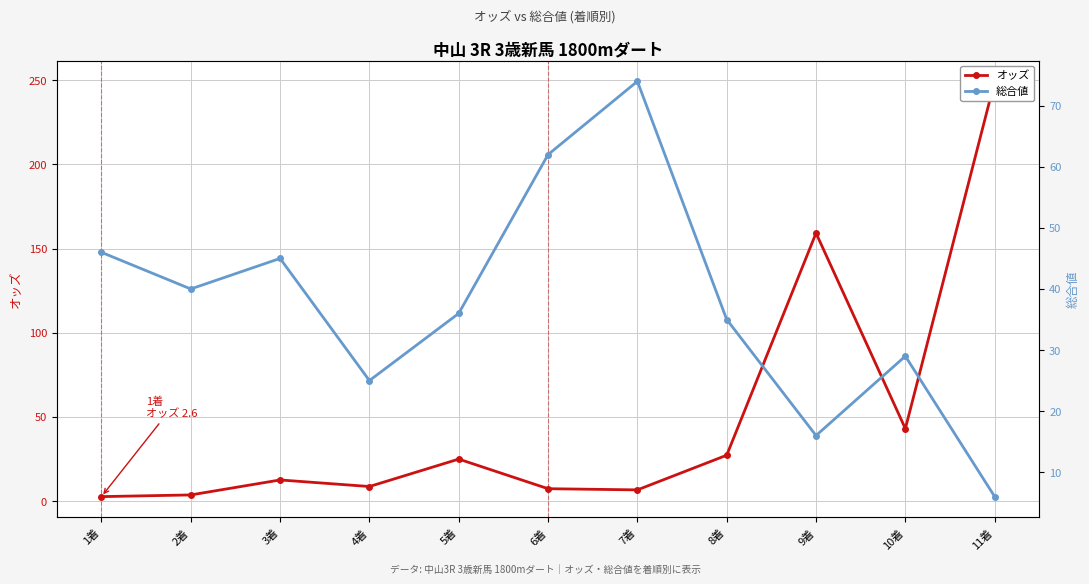

Reading right to left, list all the values displayed in this chart.

オッズ: 249.4	43.0	159.2	27.2	6.6	7.3	24.9	8.6	12.5	3.6	2.6
総合値: 6.0	29.0	16.0	35.0	74.0	62.0	36.0	25.0	45.0	40.0	46.0